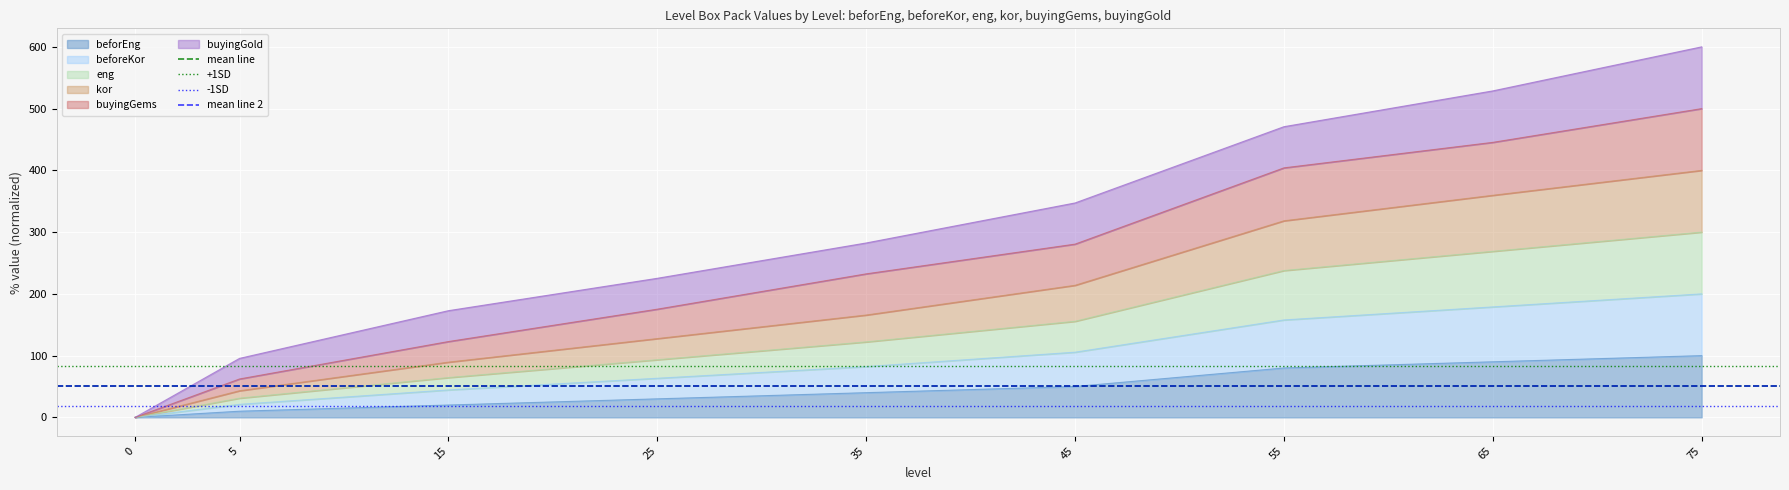

The value of beforEng at 45 is 50. True or false?

True